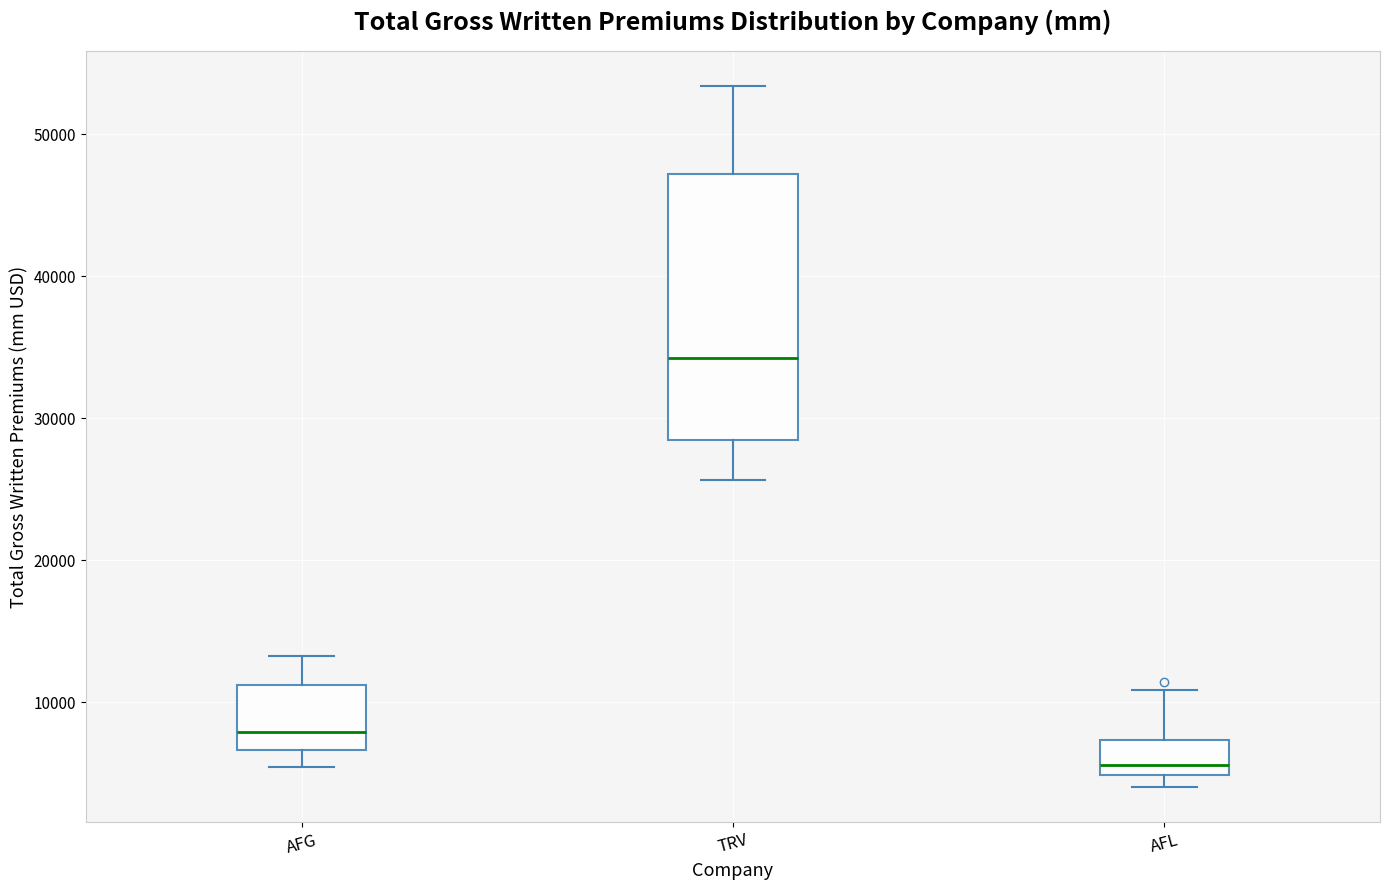

Reading left to right, read every box against the y-axis: the position of its median line, the range the box covers, and the ends of its whiskers. The values are not printed on the chart, so give them approximately, as read against the axis.

AFG: median 8000, box 7000 to 11000, whiskers 5000 to 13000
TRV: median 34000, box 28000 to 47000, whiskers 26000 to 53000
AFL: median 6000, box 5000 to 7000, whiskers 4000 to 11000